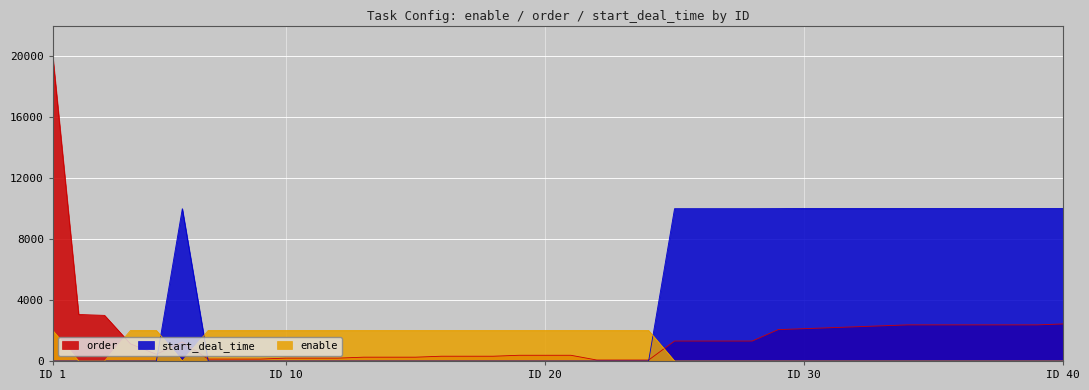

What is the average value of the enable series?

1050.0